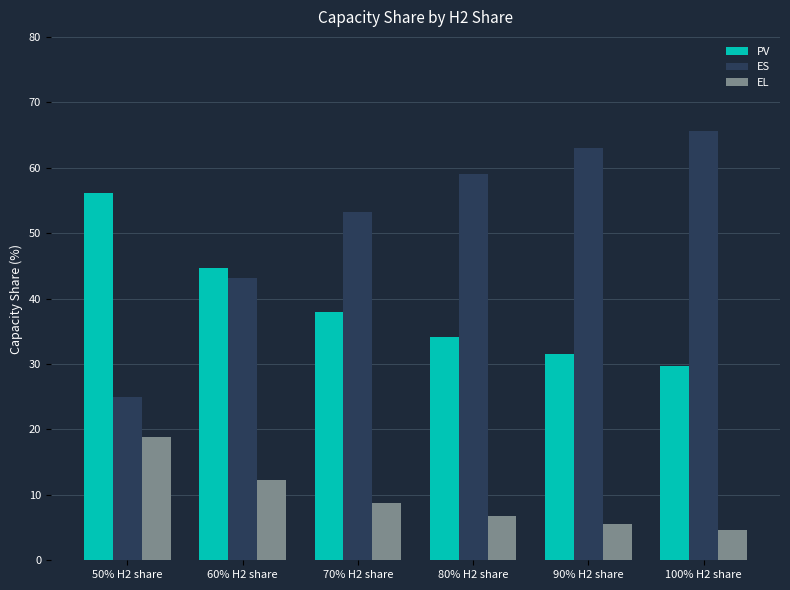

How many categories are shown in the chart?

6